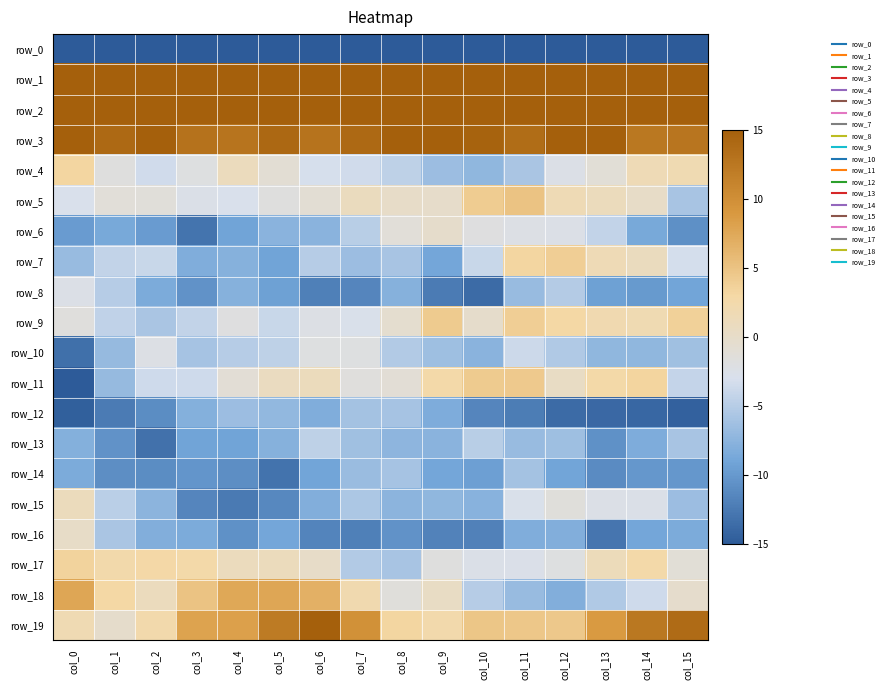

Rank the series at col_0 from lowest to highest value.

row_0, row_11, row_12, row_10, row_6, row_14, row_13, row_7, row_5, row_8, row_9, row_16, row_15, row_19, row_4, row_17, row_18, row_3, row_2, row_1